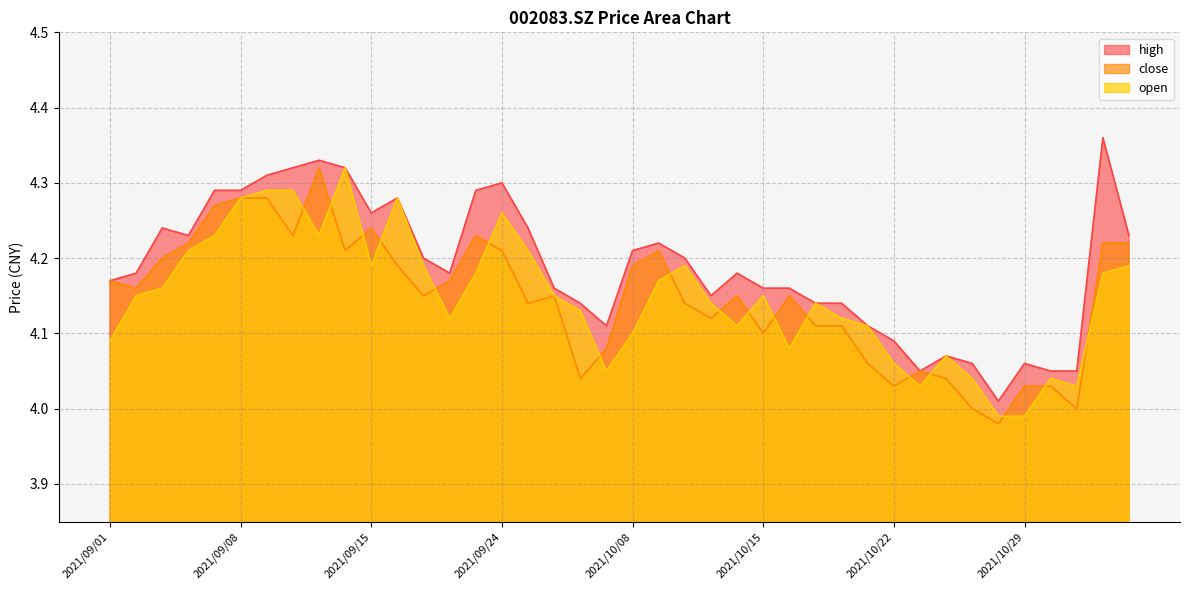

List the labels in order of high value, smallest first.

2021/10/28, 2021/10/25, 2021/11/01, 2021/11/02, 2021/10/27, 2021/10/29, 2021/10/26, 2021/10/22, 2021/09/30, 2021/10/21, 2021/09/29, 2021/10/19, 2021/10/20, 2021/10/13, 2021/09/28, 2021/10/15, 2021/10/18, 2021/09/01, 2021/09/02, 2021/09/22, 2021/10/14, 2021/09/17, 2021/10/12, 2021/10/08, 2021/10/11, 2021/09/06, 2021/11/04, 2021/09/03, 2021/09/27, 2021/09/15, 2021/09/16, 2021/09/07, 2021/09/08, 2021/09/23, 2021/09/24, 2021/09/09, 2021/09/10, 2021/09/14, 2021/09/13, 2021/11/03